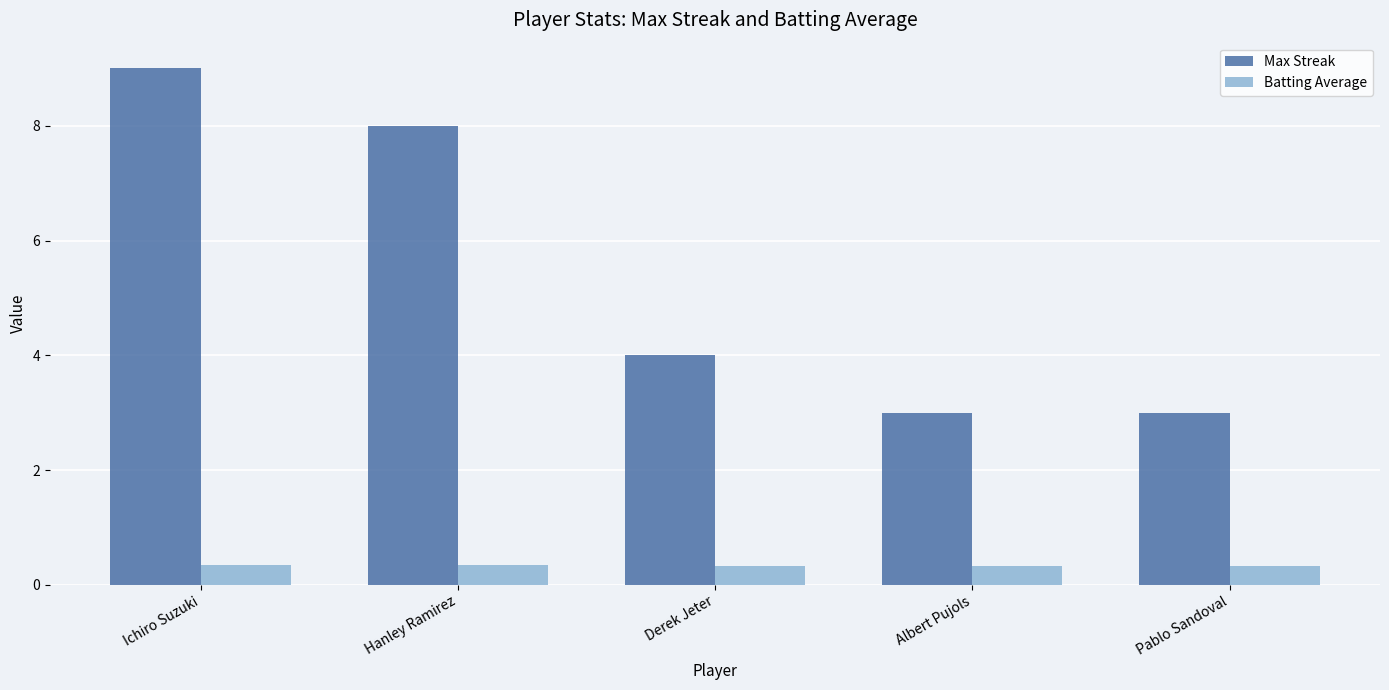

Is the value of Batting Average at Derek Jeter greater than the value of Max Streak at Pablo Sandoval?

No